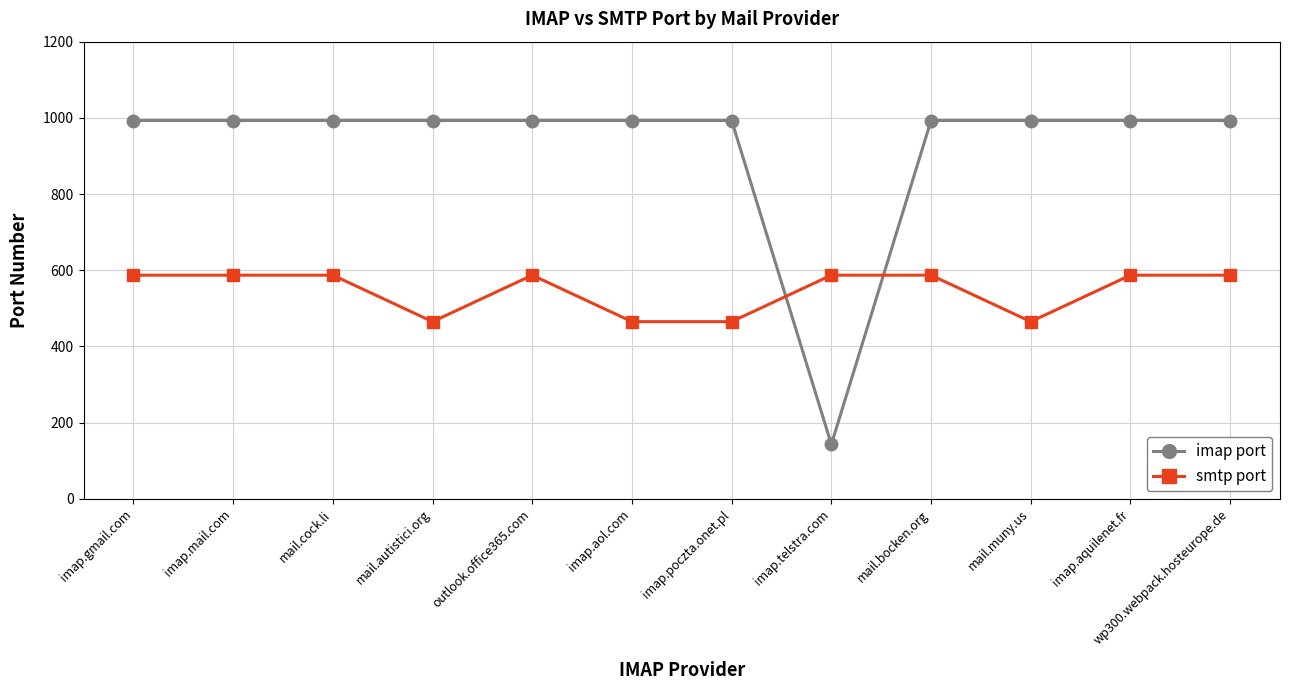

After their last crossing, which series has the higher values: imap port or smtp port?

imap port